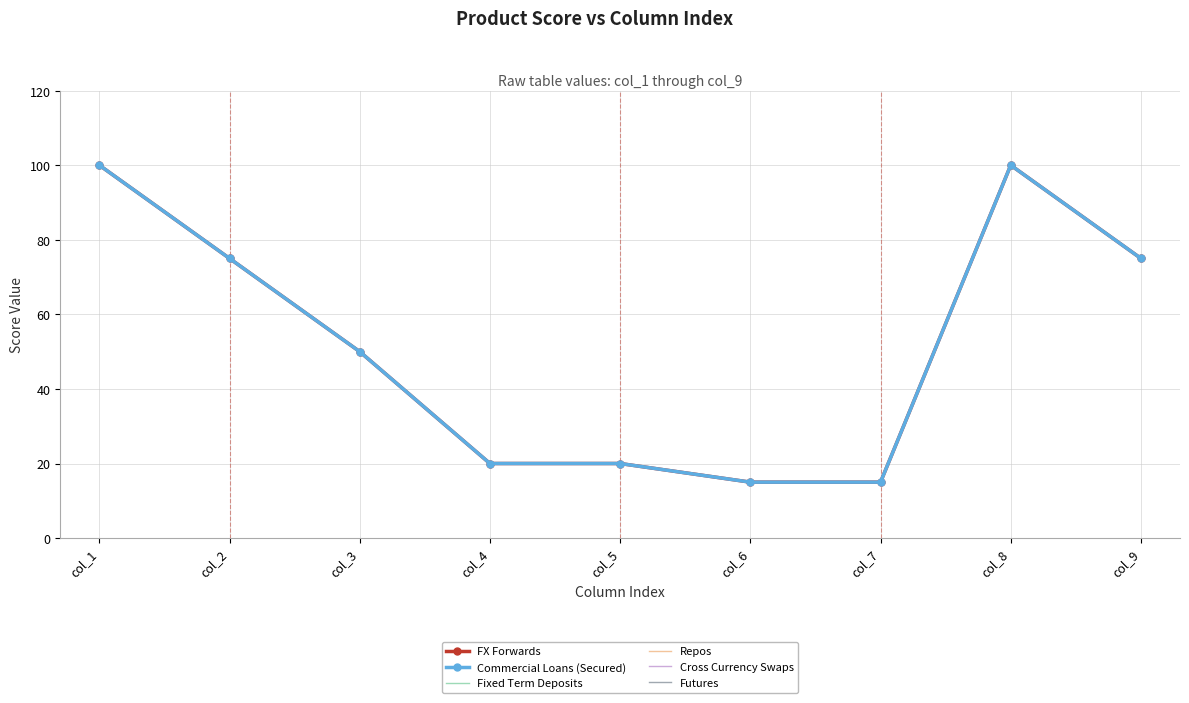

Is this an area chart (filled region under the line)?

No